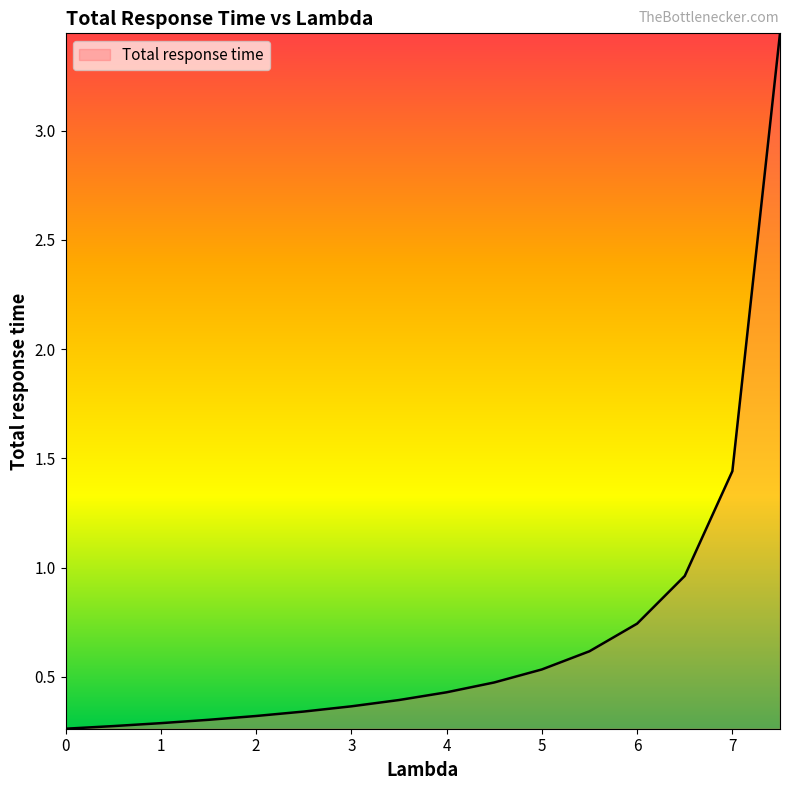

Count the number of categories in the chart.

16